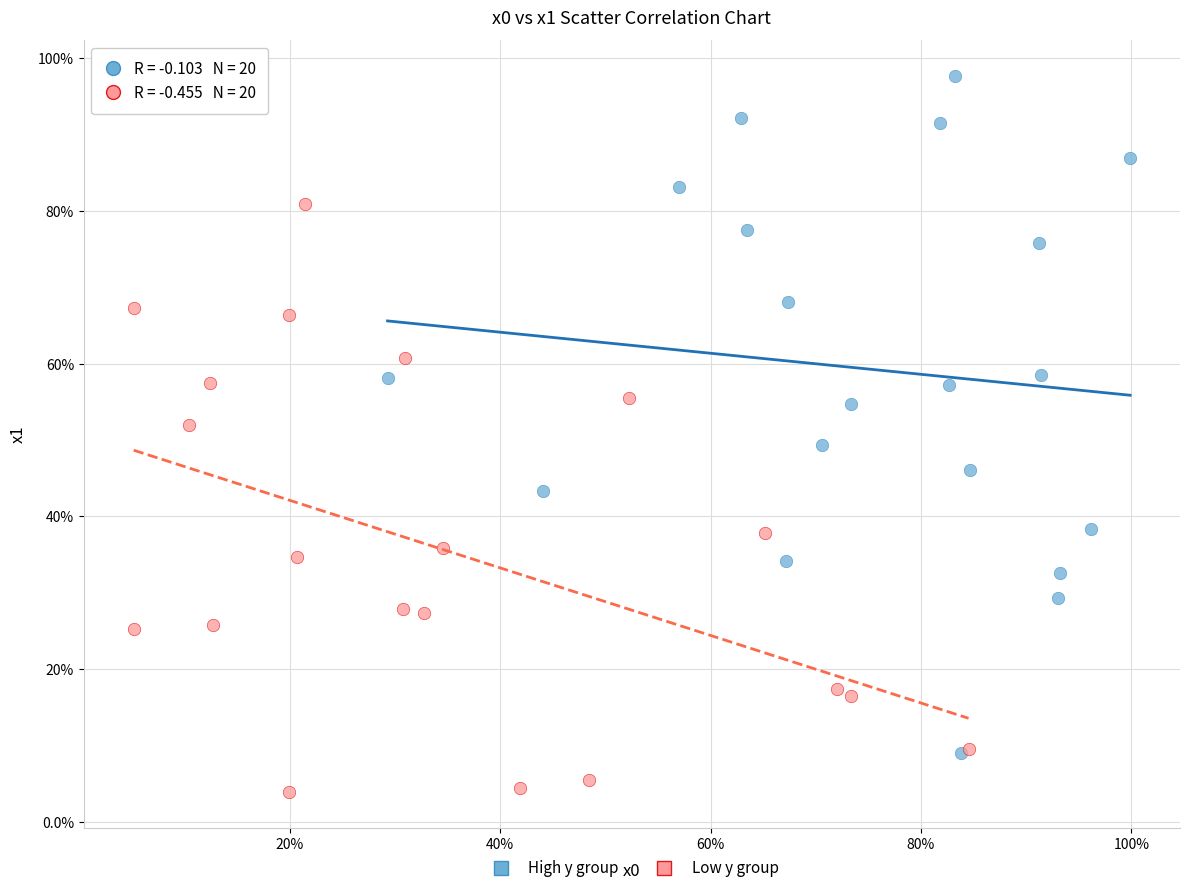

Which series has the largest Y range (max minus min)?

High y group